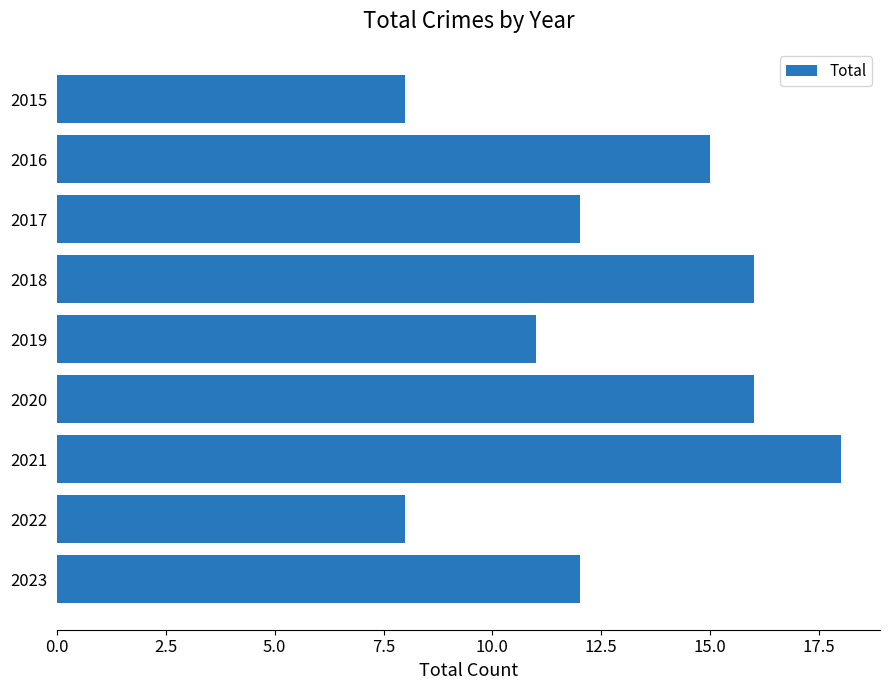

Approximately how many times larger is the value at 2021 compared to 2022?

2.2